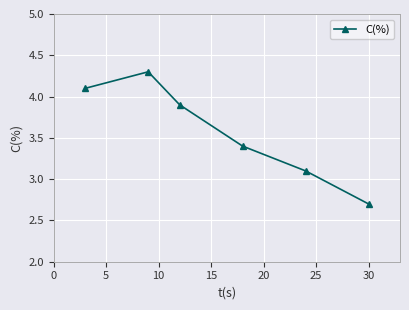

What is the maximum value shown in the chart?

4.3